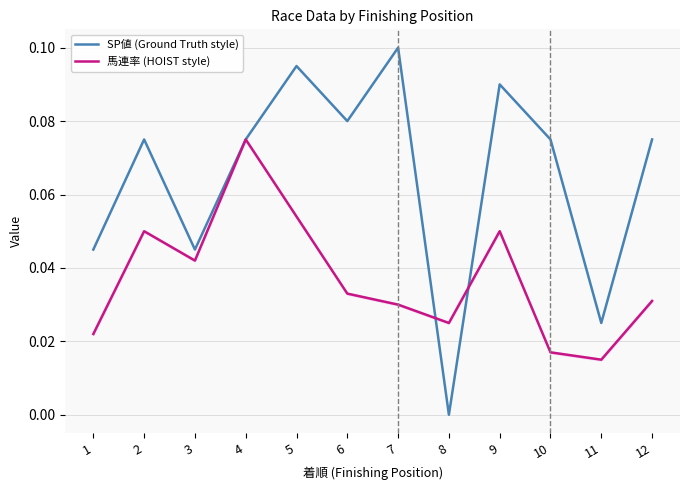

Which has a higher value, 8 or 1?

1